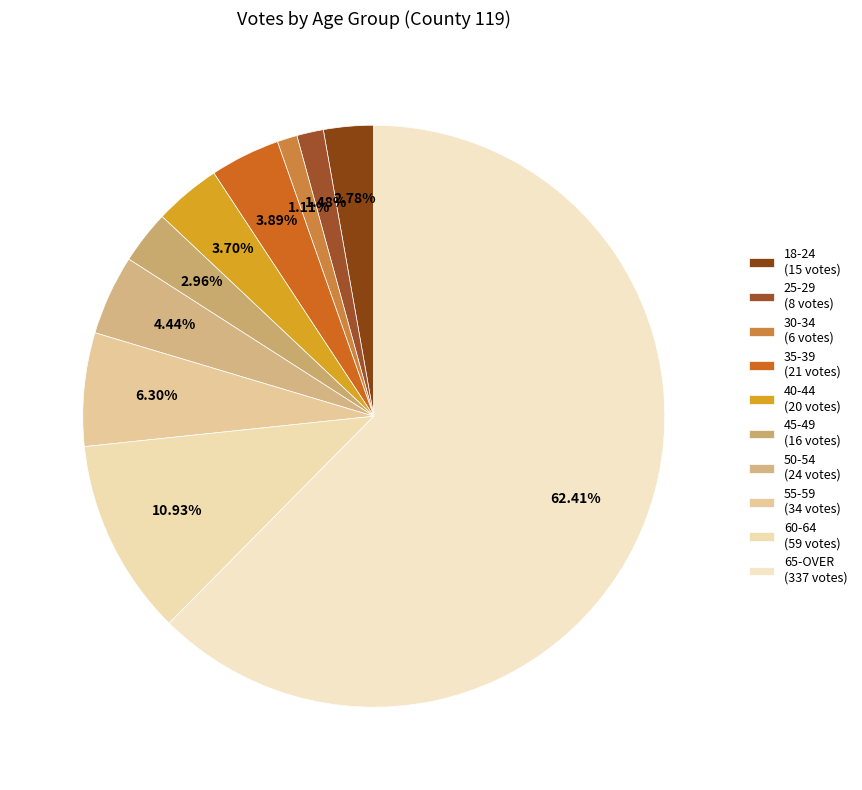

How many slices are in this pie chart?

10